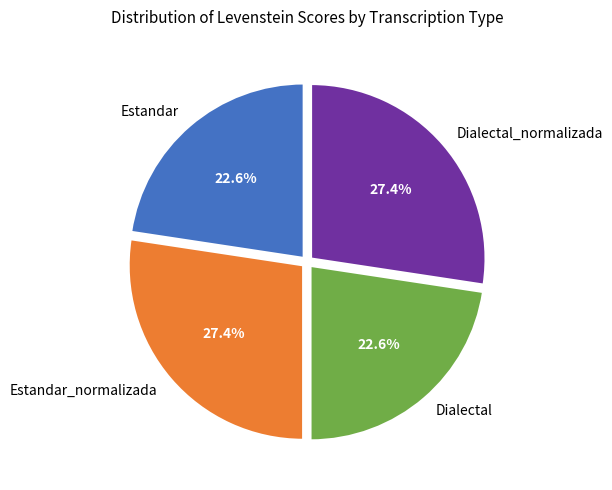

How much of the chart is everything except Dialectal_normalizada?

72.6%